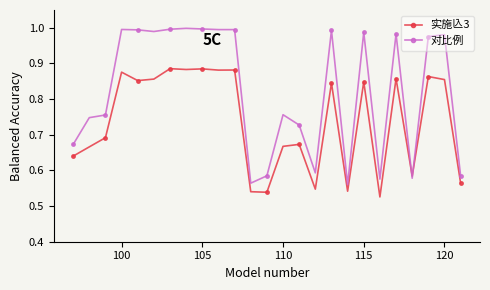

Which series ends up on top after the final intersection of 实施兦3 and 对比例?

对比例